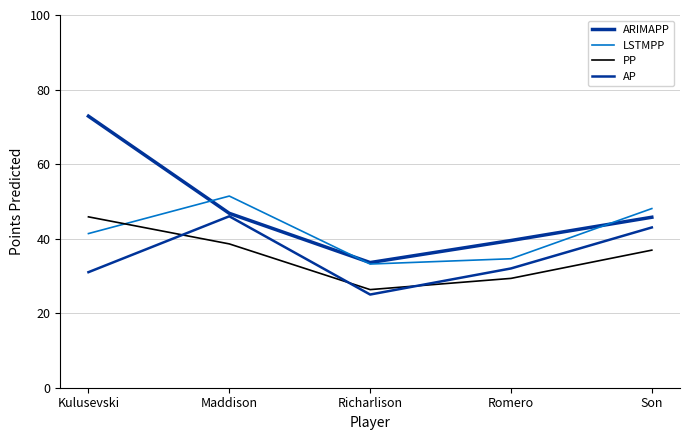

Is this an area chart (filled region under the line)?

No